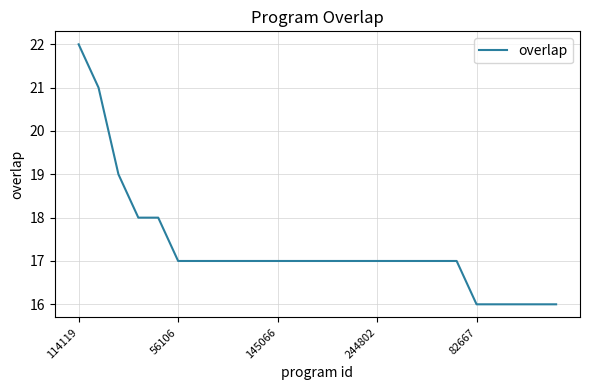

What is the difference between the maximum and minimum values?

6